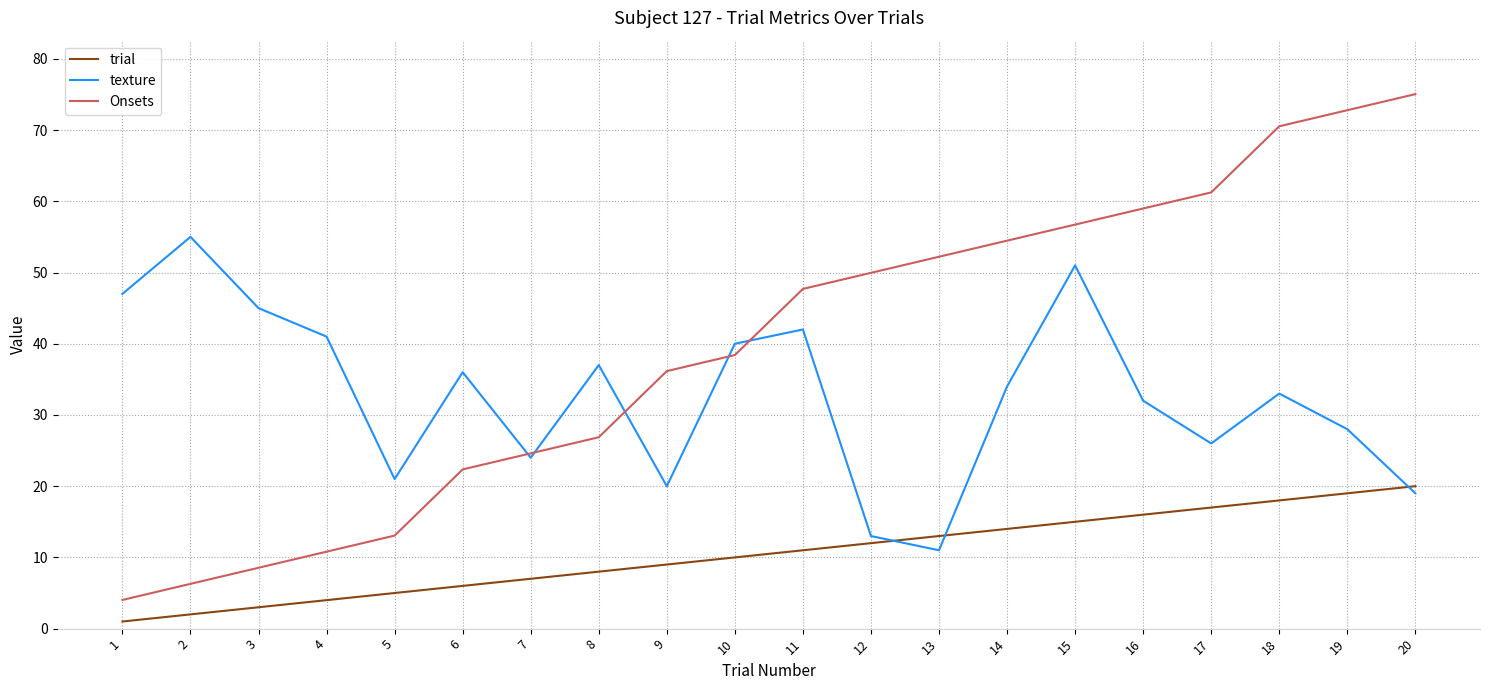

Rank the series by their maximum value, from highest to lowest.

Onsets, texture, trial